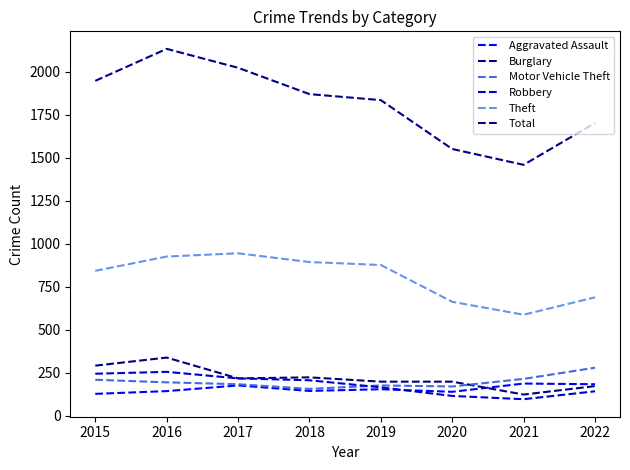

Which has a higher value, 2018 or 2019?

2019